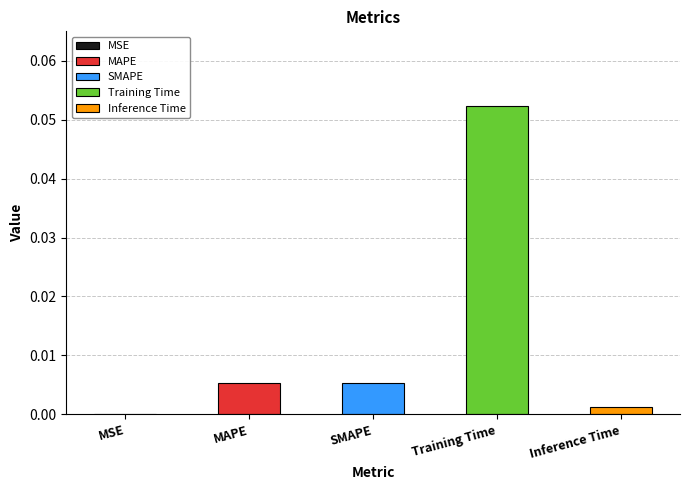

What is the label of the 2nd bar from the left?

MAPE